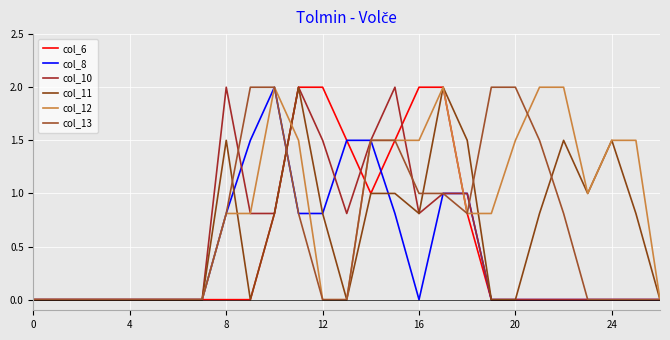

Is this an area chart (filled region under the line)?

No